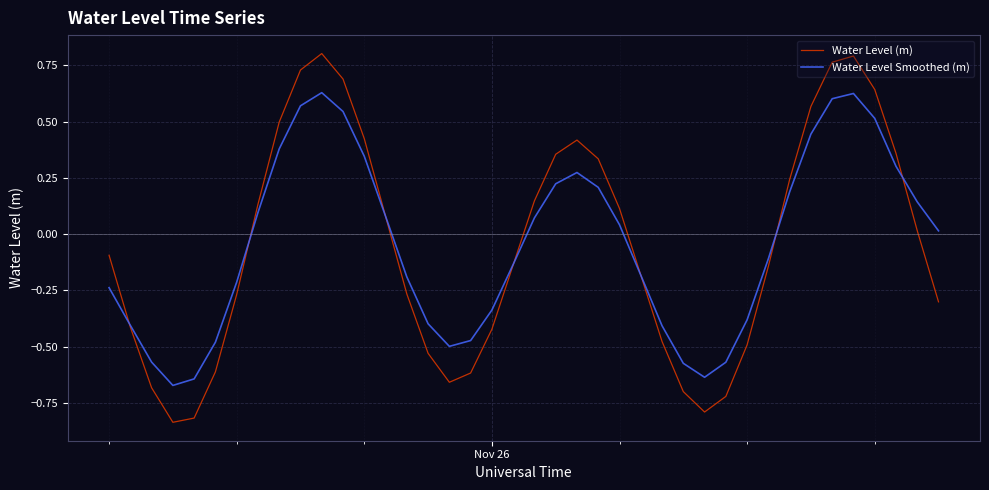

Which series has the largest range (max minus min)?

Water Level (m)